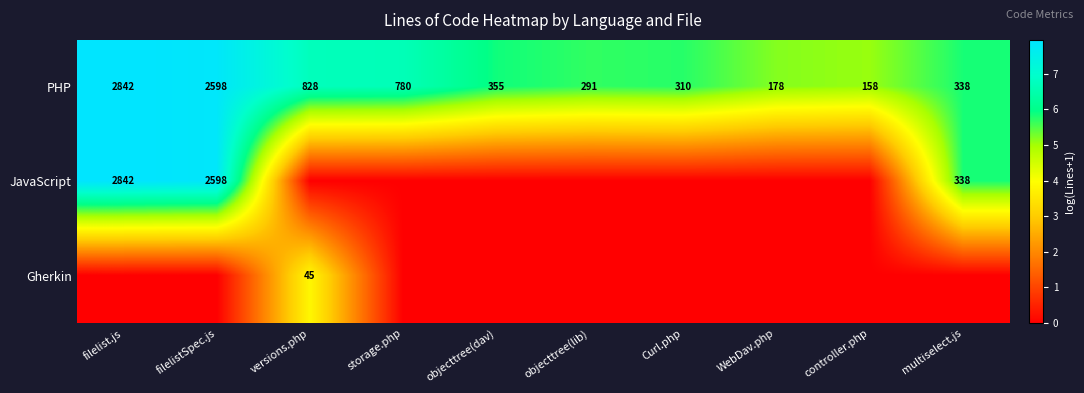

The PHP series shows 9.5 at multiselect.js. True or false?

False